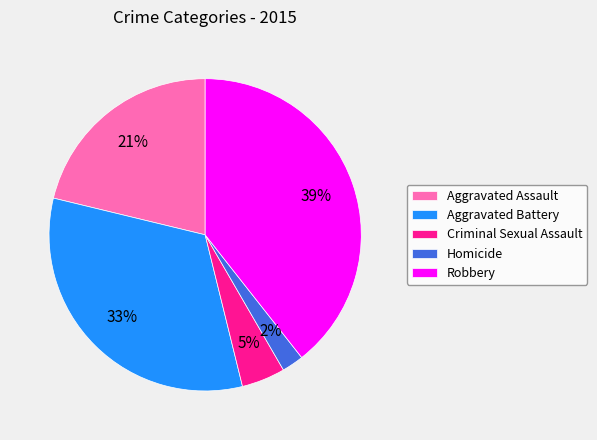

To the nearest percent, what is the combined percentage of Aggravated Assault and Criminal Sexual Assault?

26%